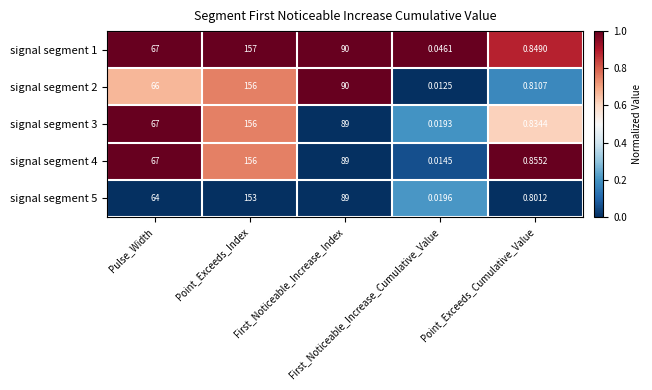

Which series changed the most between Pulse_Width and Point_Exceeds_Cumulative_Value?

signal segment 3